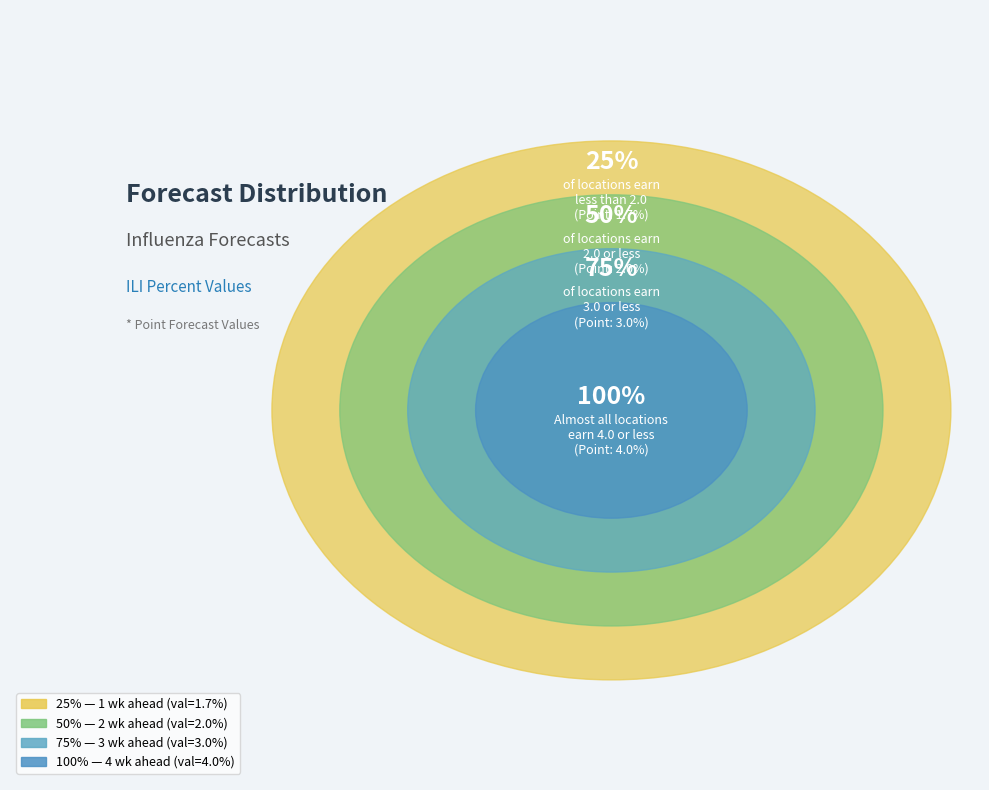

To the nearest percent, what is the difference between the largest and smallest slice percentages?

21%